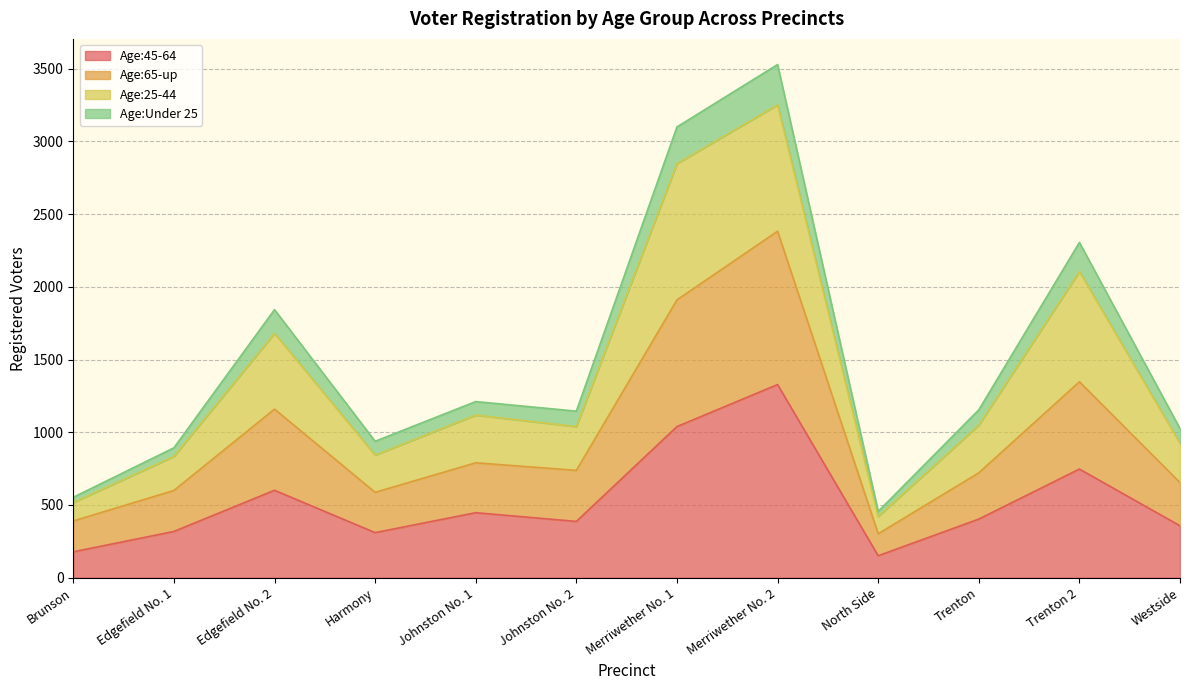

The value of Age:45-64 at Trenton 2 is 358. True or false?

False